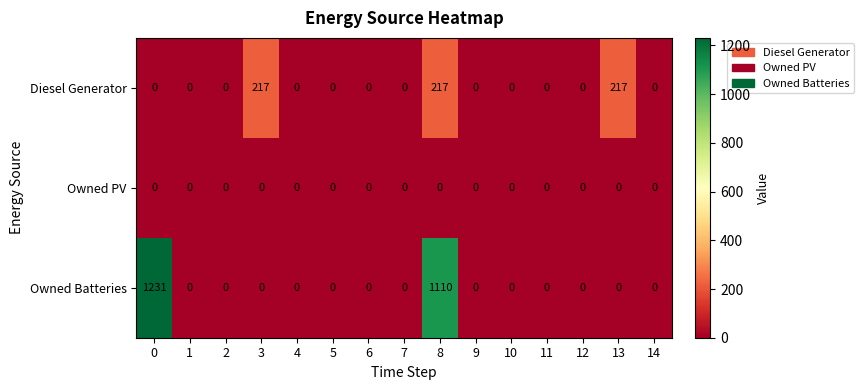

Which series has the largest range (max minus min)?

Owned Batteries